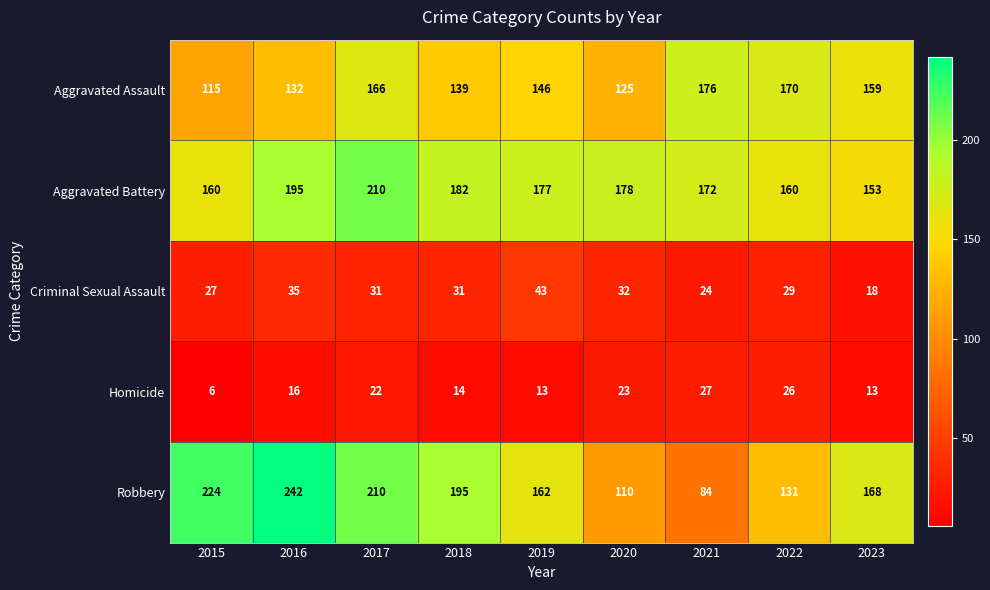

Count the number of data series in this chart.

5